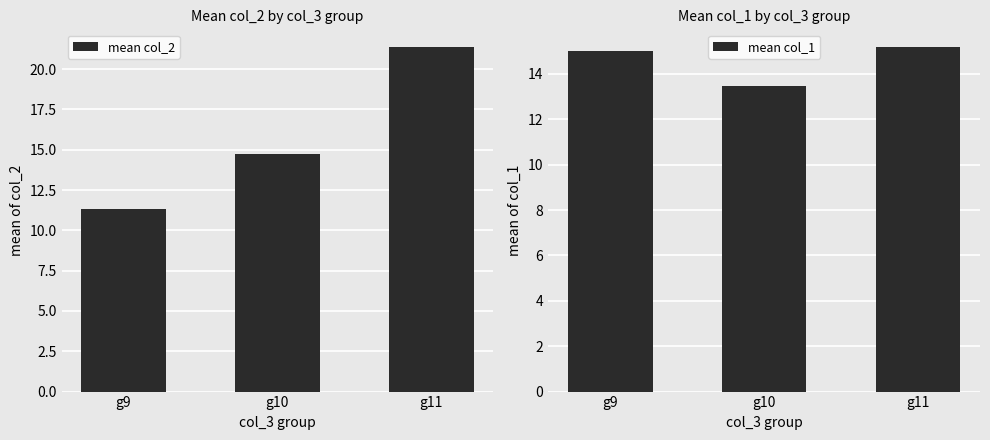

Where does the mean col_2 series first go above 14?

g10